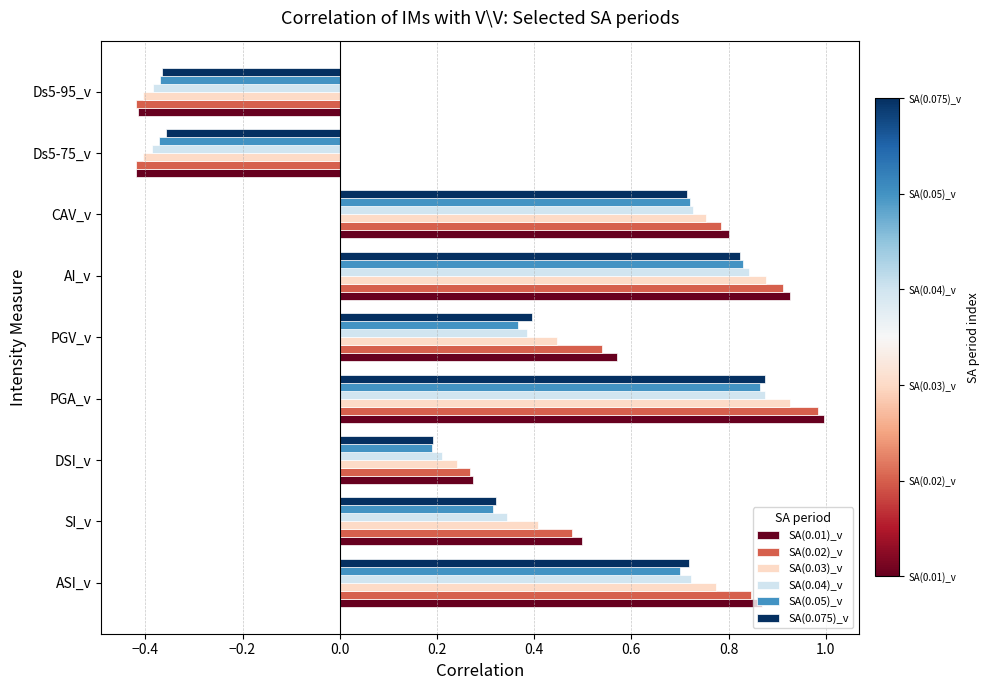

What is the sum of the SA(0.01)_v values at SI_v and AI_v?

1.4